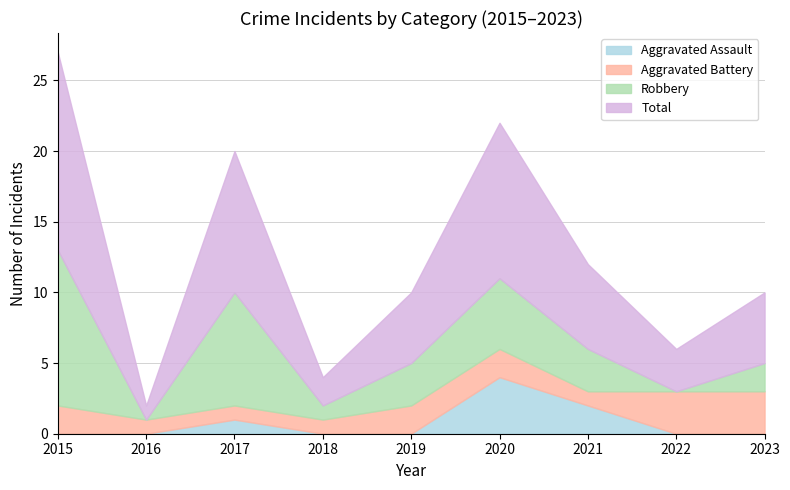

How many intersections are there between Aggravated Battery and Aggravated Assault?

2